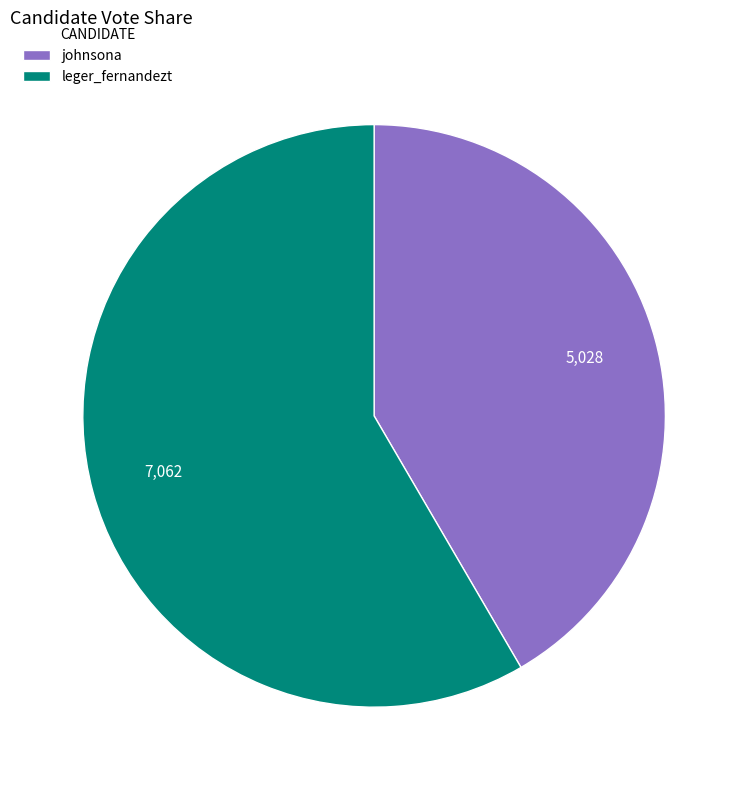

Rank the categories by value from highest to lowest.

leger_fernandezt, johnsona